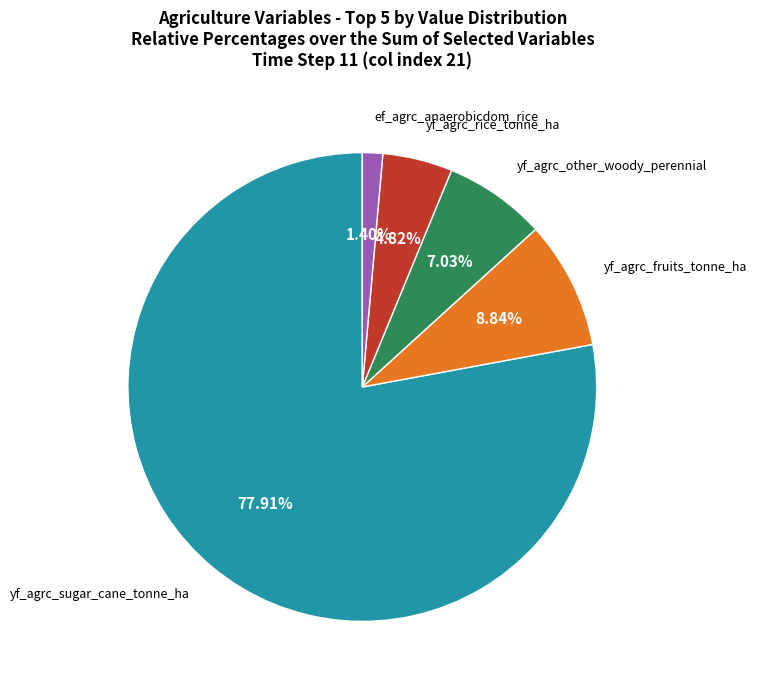

Approximately how many times larger is the value at yf_agrc_other_woody_perennial compared to yf_agrc_rice_tonne_ha?

1.5